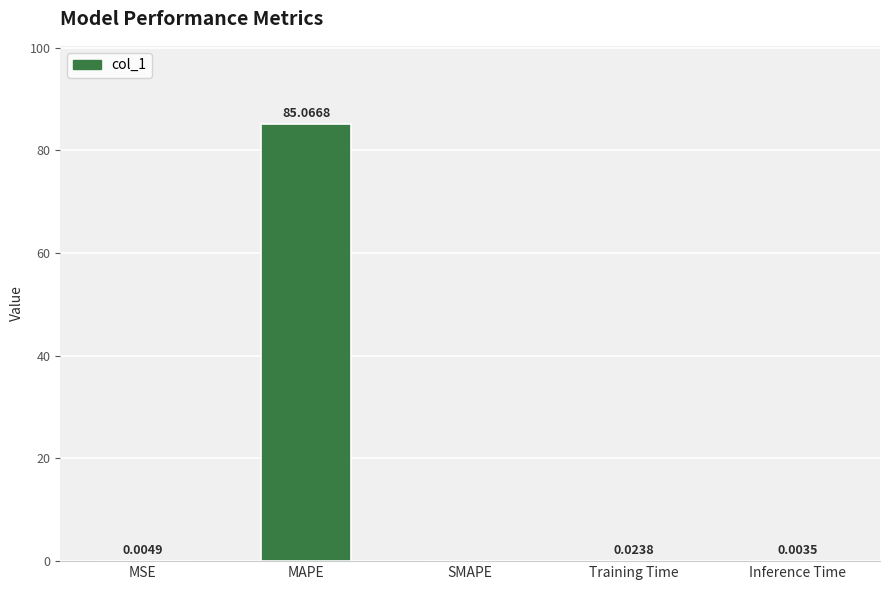

At which category does the chart reach its peak across all series?

MAPE